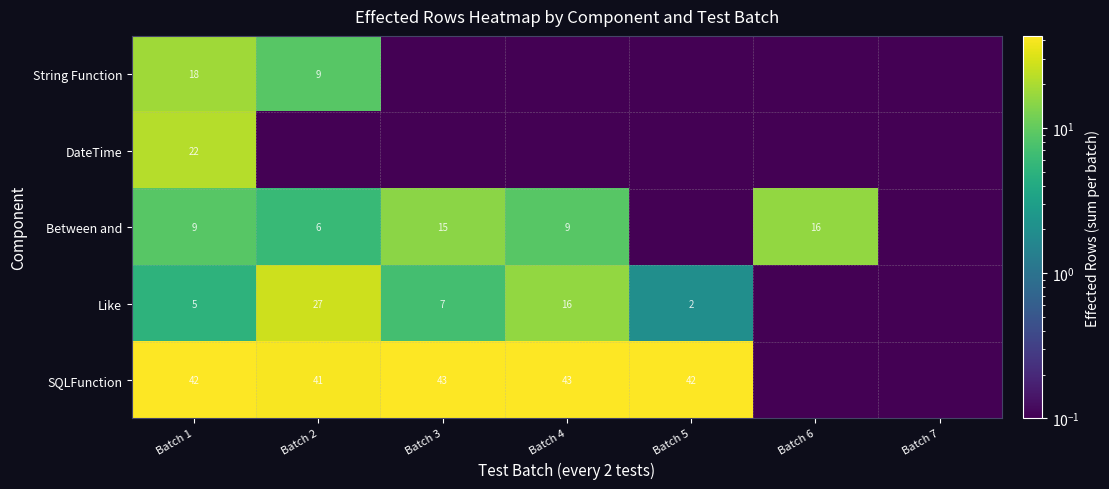

What is the average value of the Between and series?

7.9